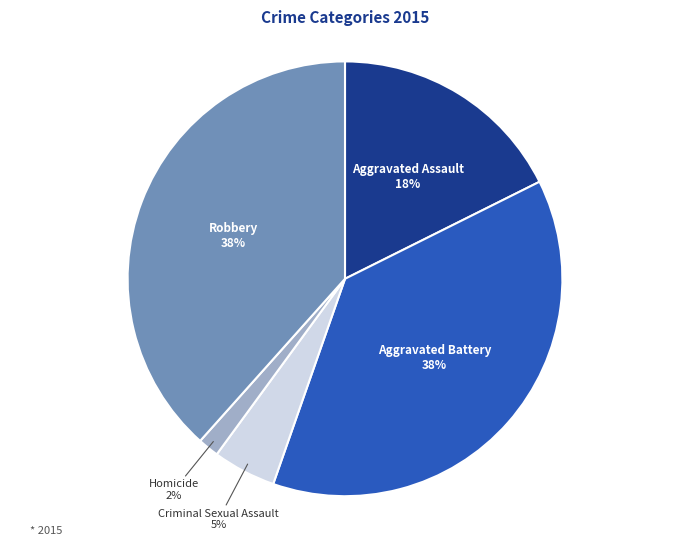

To the nearest percent, what is the average slice percentage?

20%